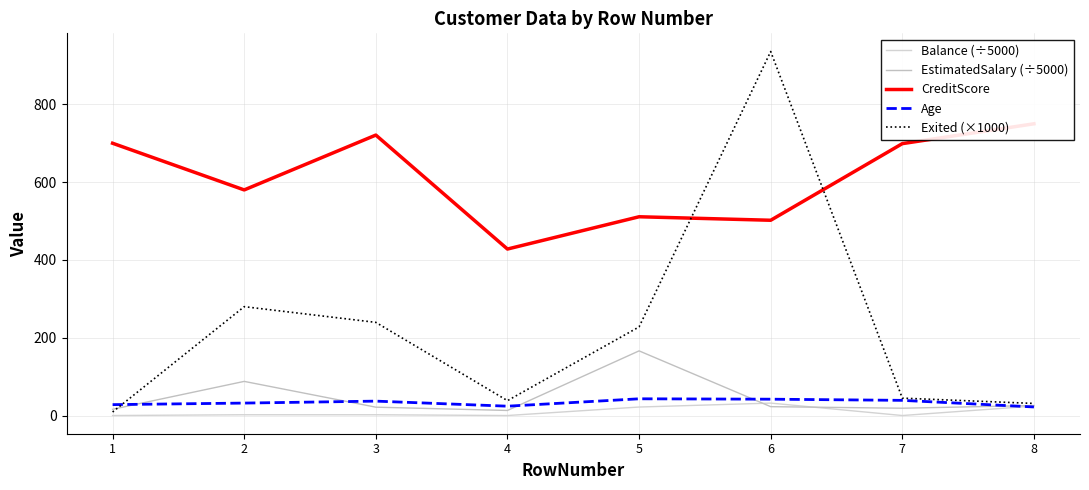

What is the value of the Age point at the 2nd from the left?

32.0